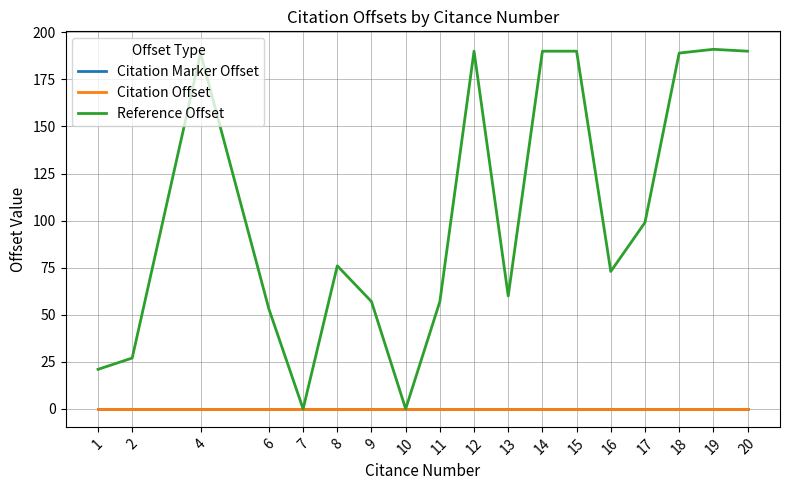

Is this an area chart (filled region under the line)?

No